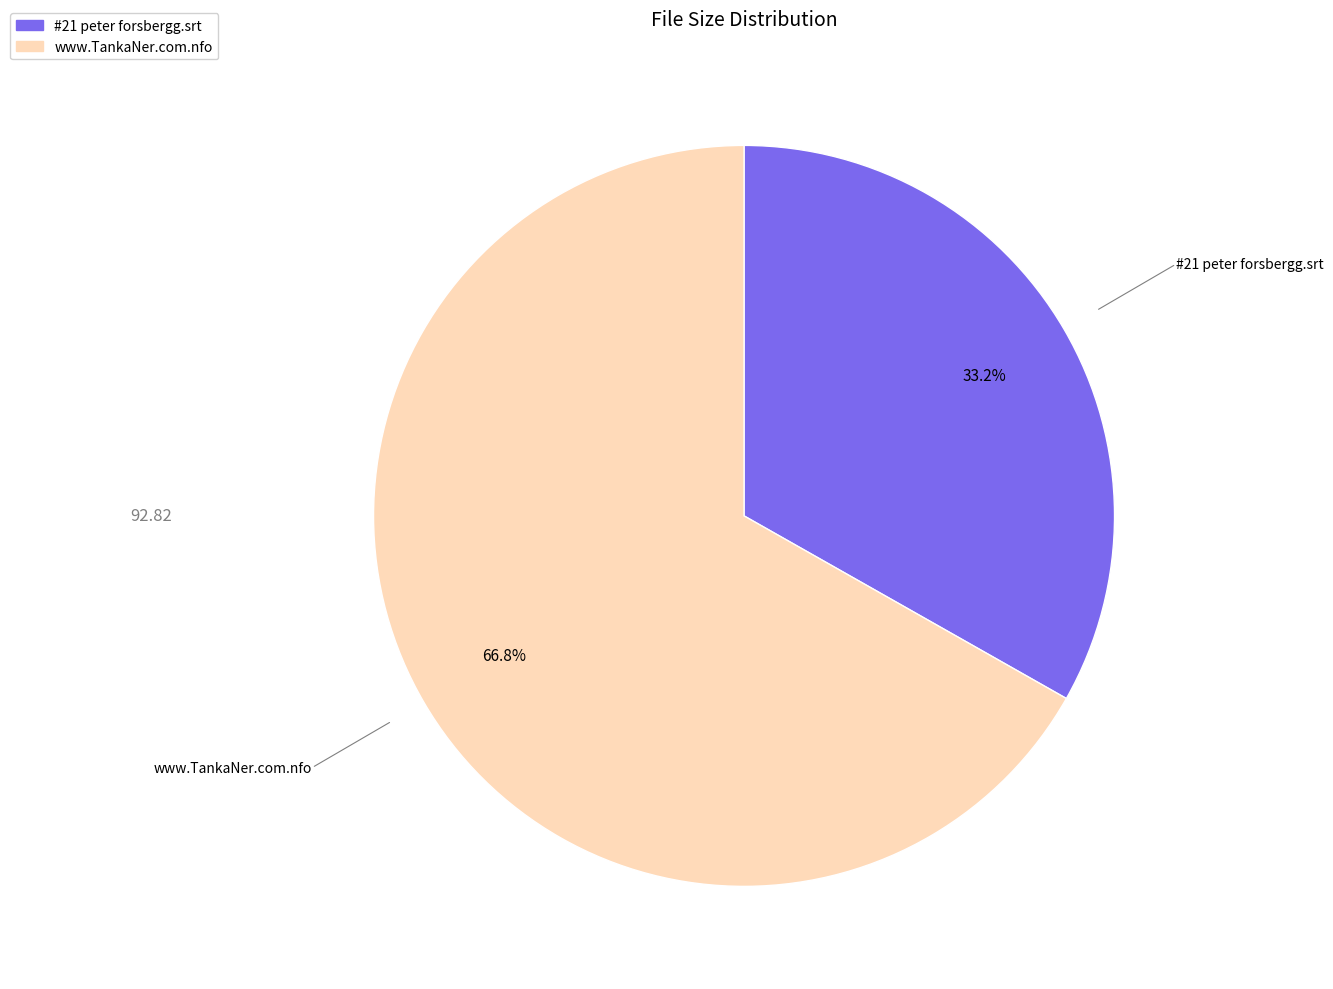

To the nearest percent, what is the difference between the largest and smallest slice percentages?

34%